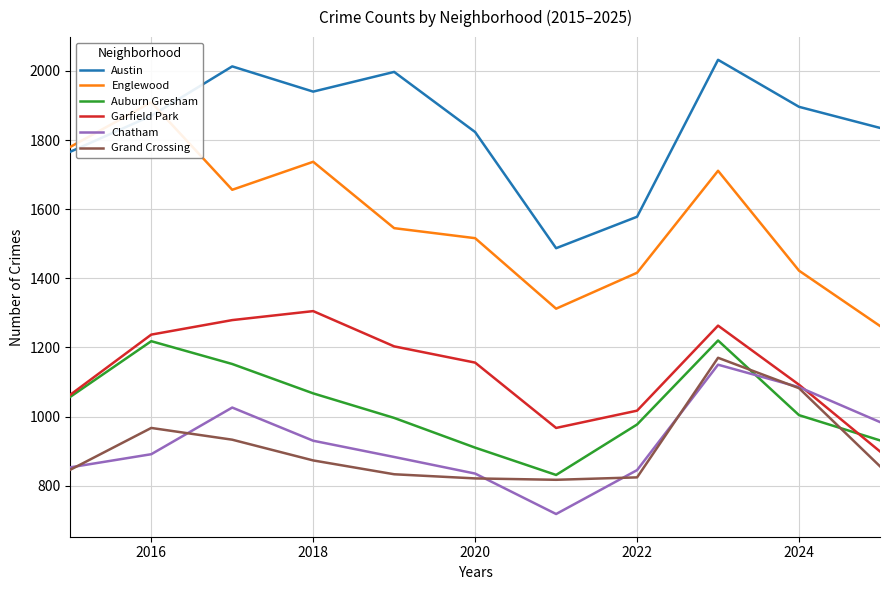

What is the value of the Grand Crossing point at the 8th from the left?

824